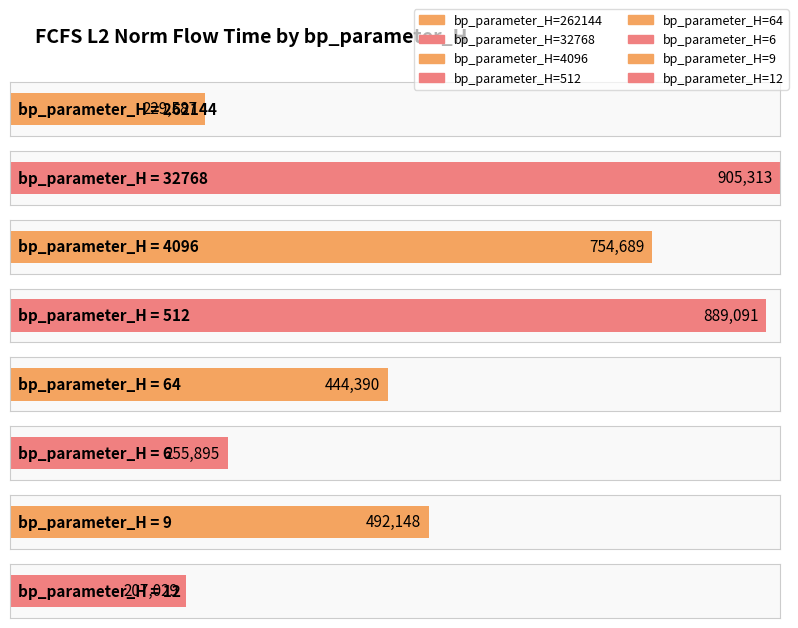

Reading left to right, extract all data points from this chart.

262144=229587.4	32768=905313.3	4096=754689.0	512=889090.5	64=444390.2	6=255894.5	9=492147.9	12=207028.9